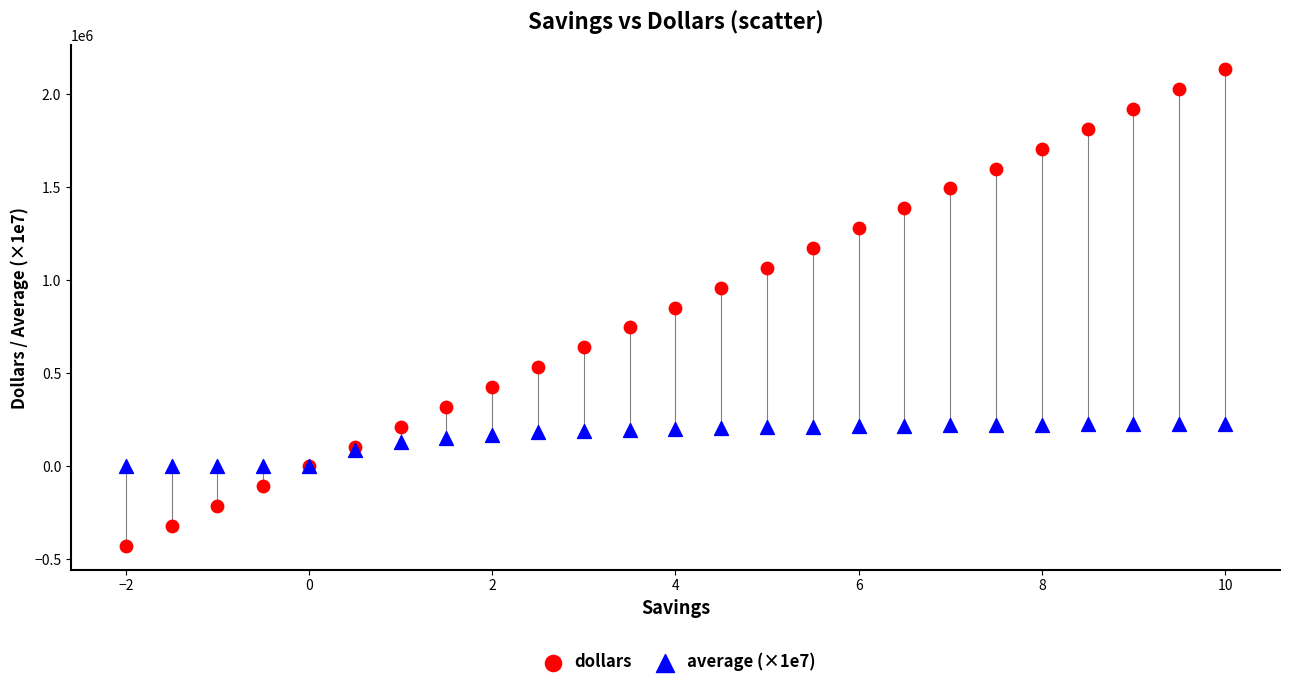

Which series reaches the minimum Y coordinate?

dollars